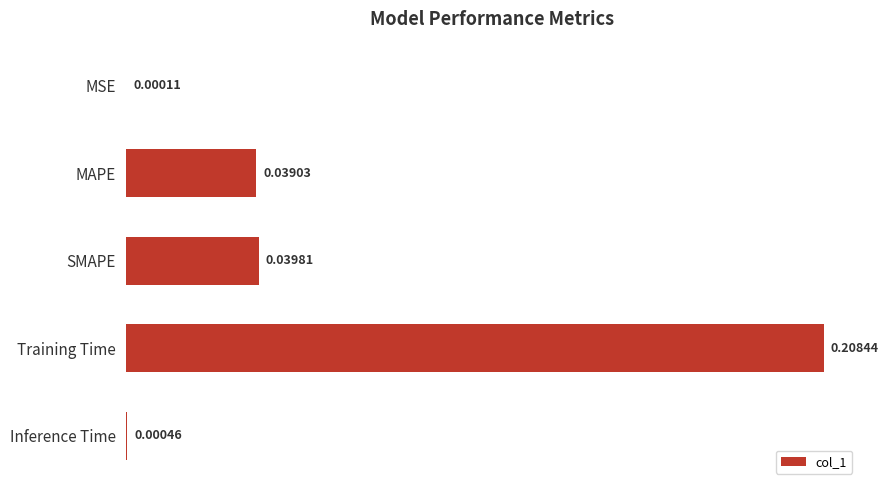

What is the change in value from SMAPE to Training Time?

+0.2